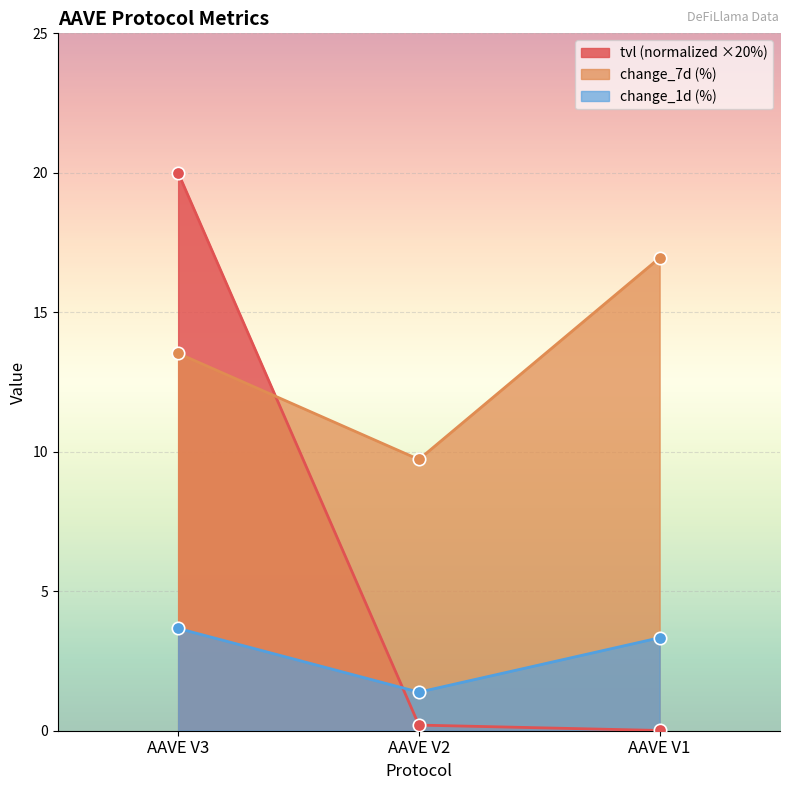

What are all the series names shown in the legend?

tvl (normalized ×20%), change_7d (%), change_1d (%)